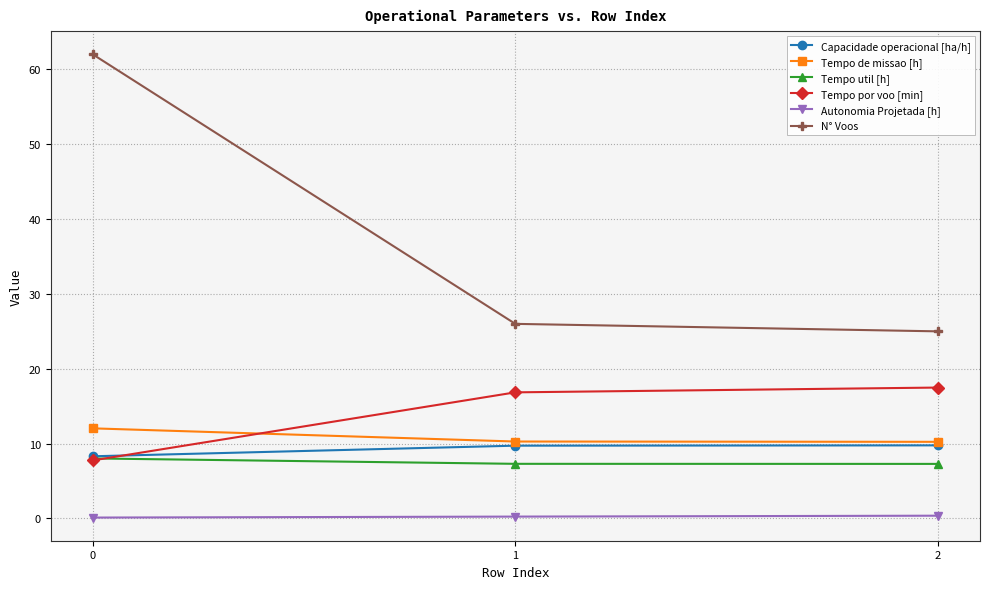

What is the spread (max minus min) of values at 0?

61.9